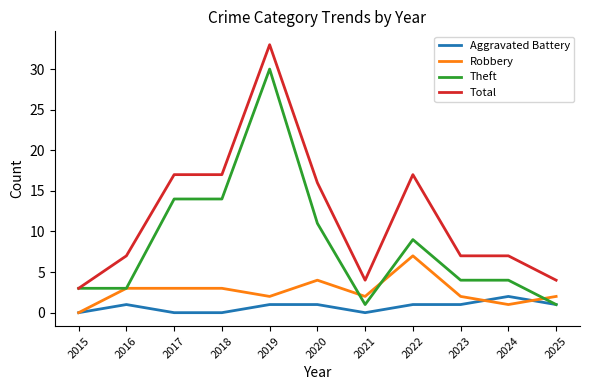

What is the sum of the Theft values at 2018 and 2016?

17